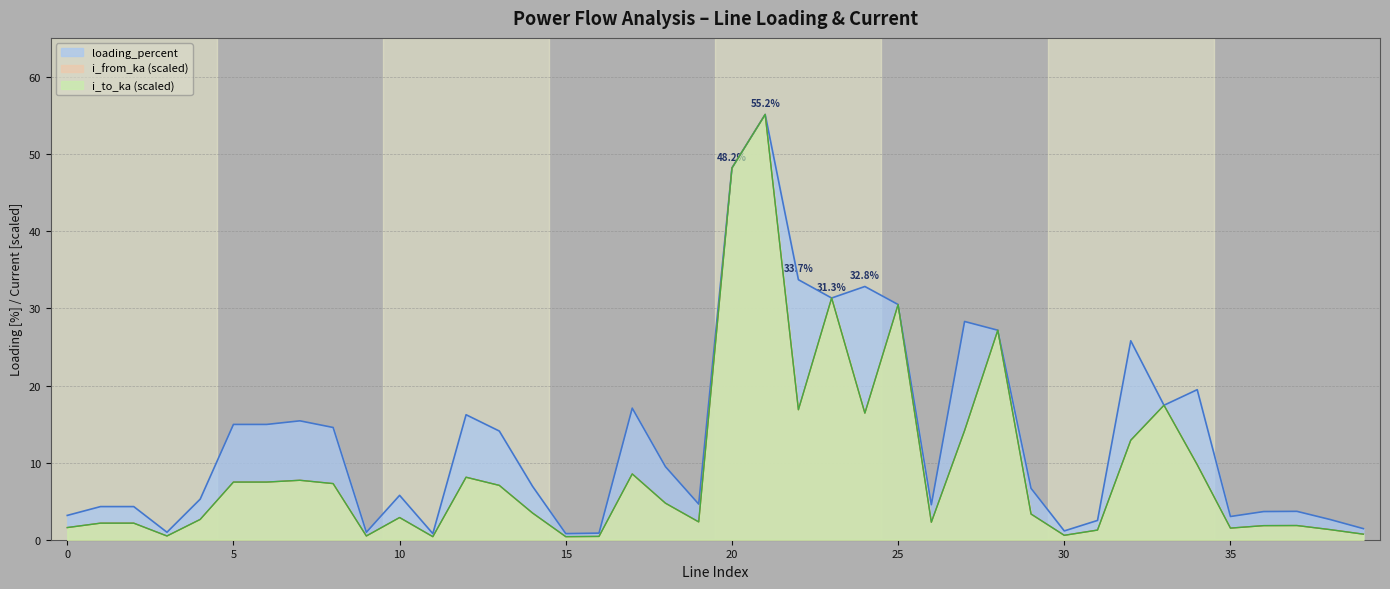

Which series ends up on top after the final intersection of i_to_ka and i_from_ka?

i_to_ka